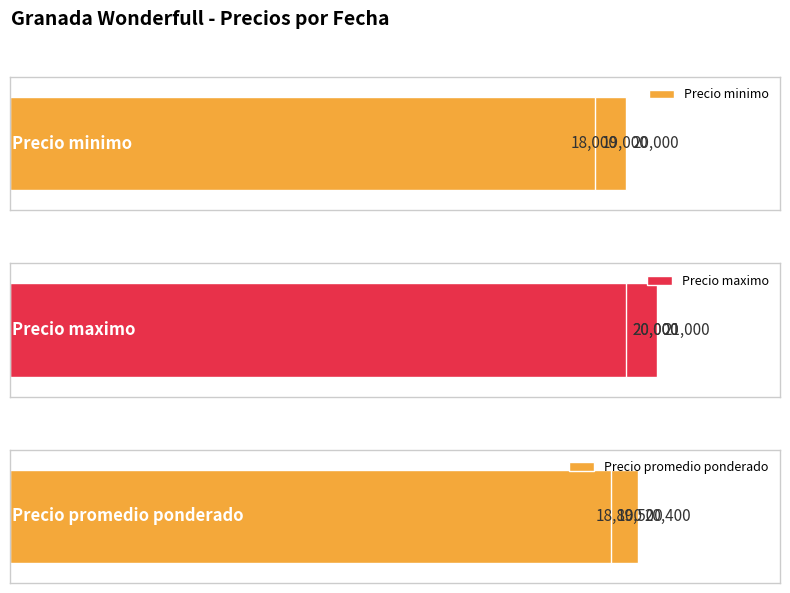

Is the value of Precio promedio ponderado at 1 greater than the value of Precio minimo at 0?

Yes